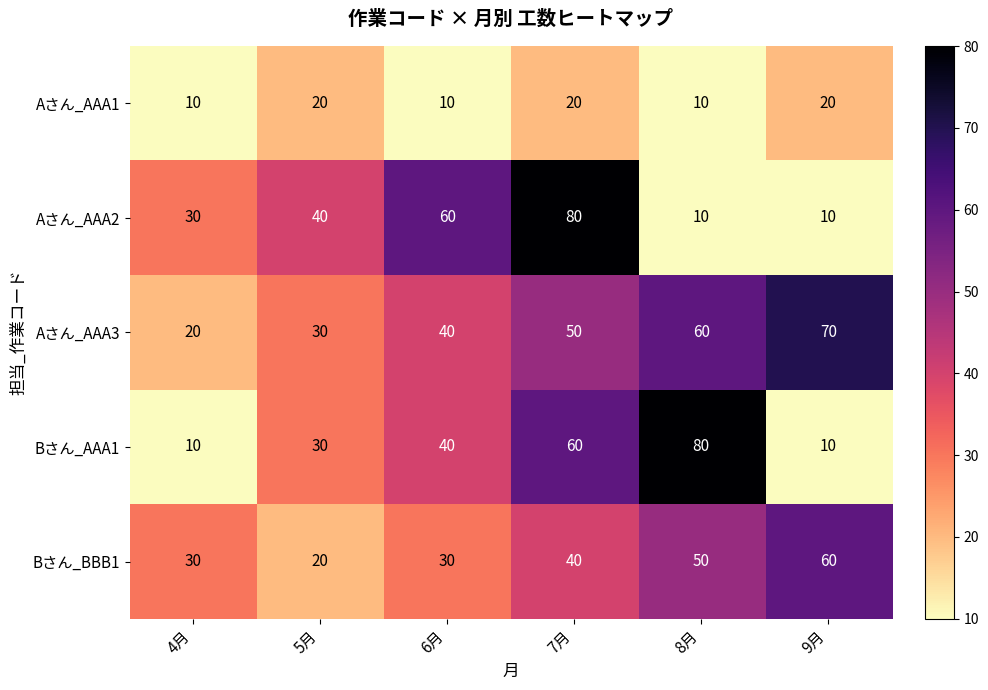

True or false: Aさん_AAA3 has a value of 50 at 7月.

True